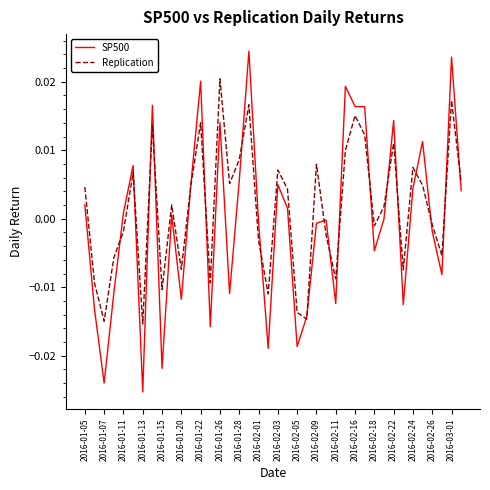

Which series has the widest spread of values?

SP500